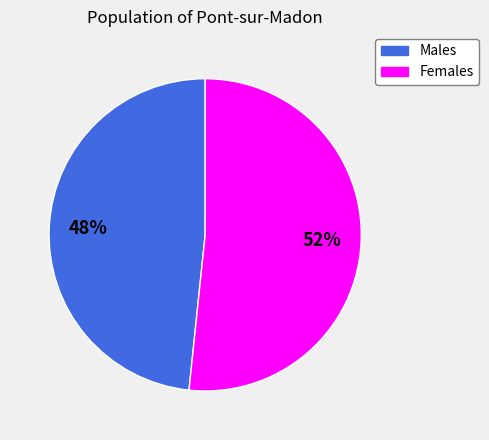

To the nearest percent, what is the average slice percentage?

50%